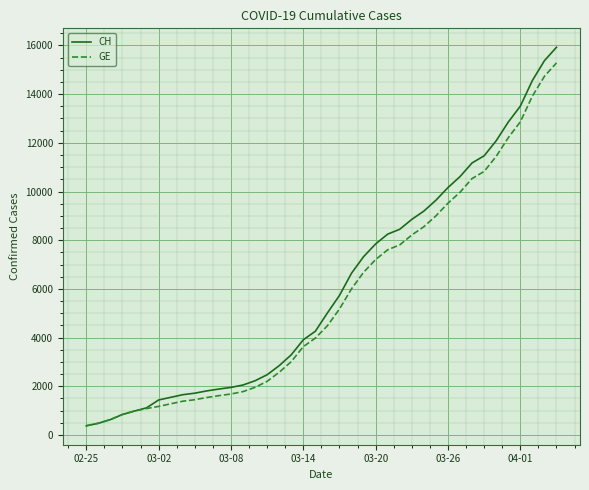

Which series has the largest range (max minus min)?

CH